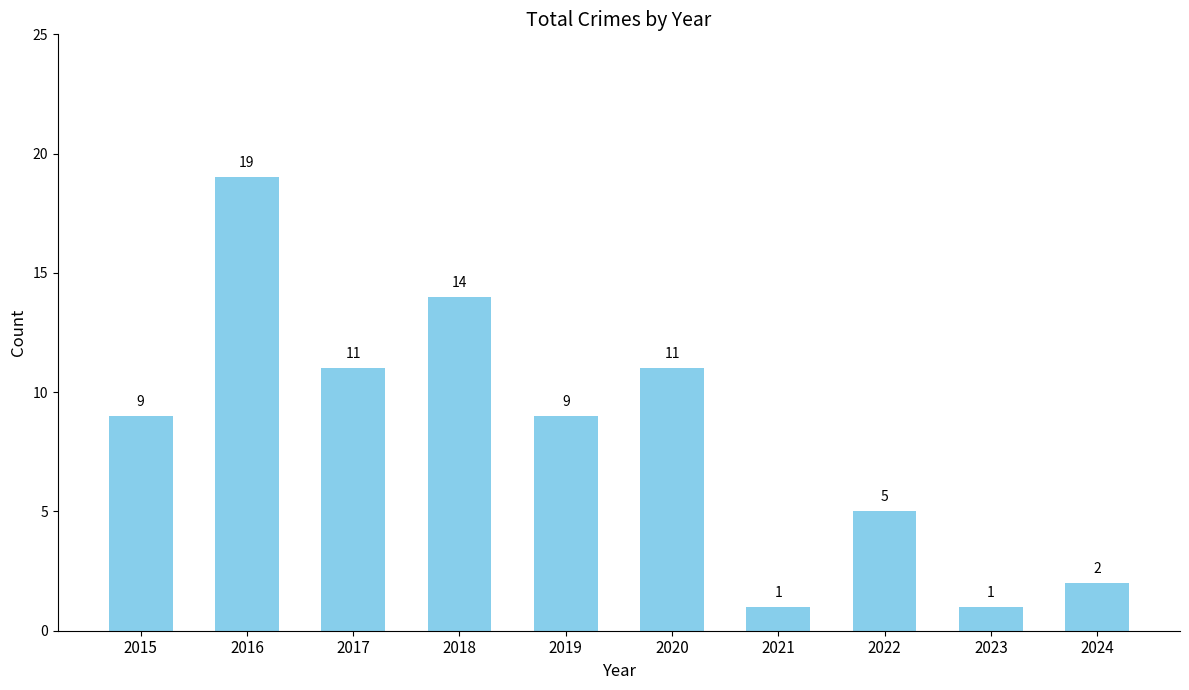

How many bars are there in total?

10